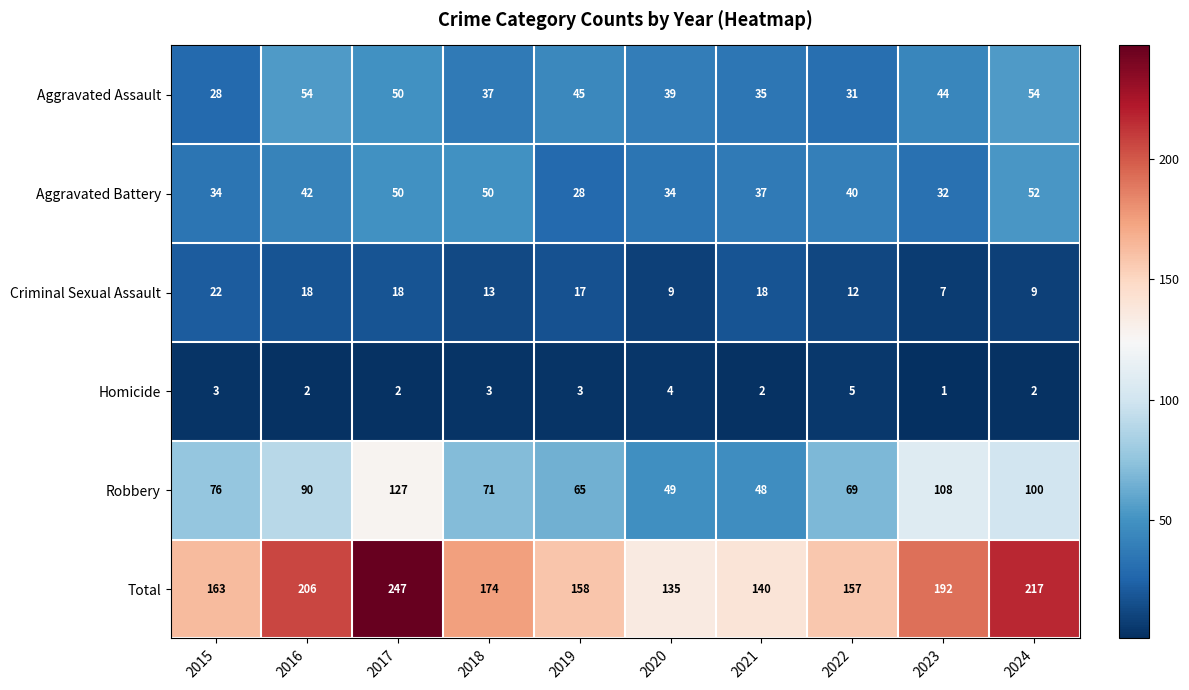

Count the number of data series in this chart.

6